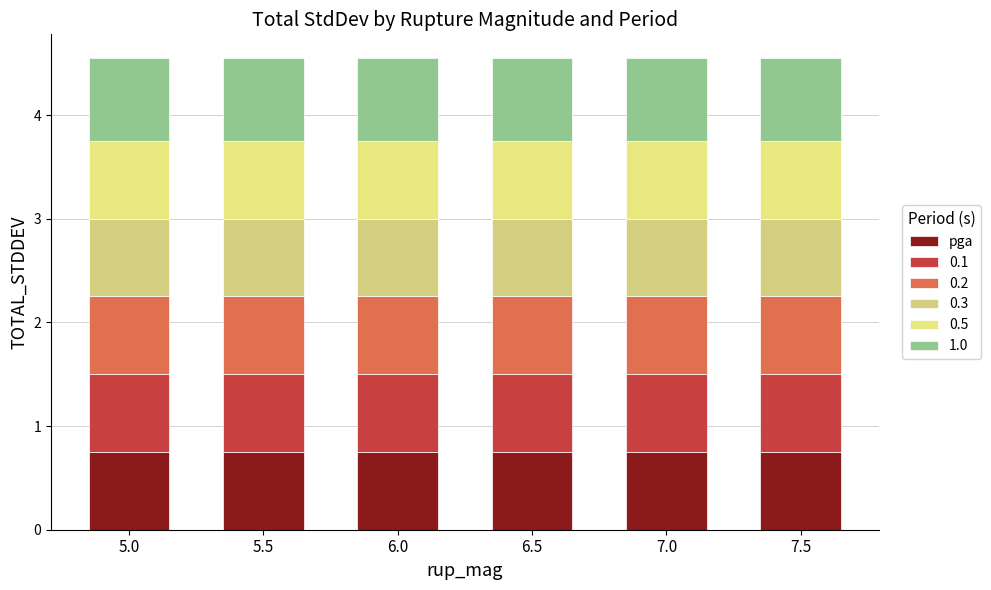

Count the number of data series in this chart.

6